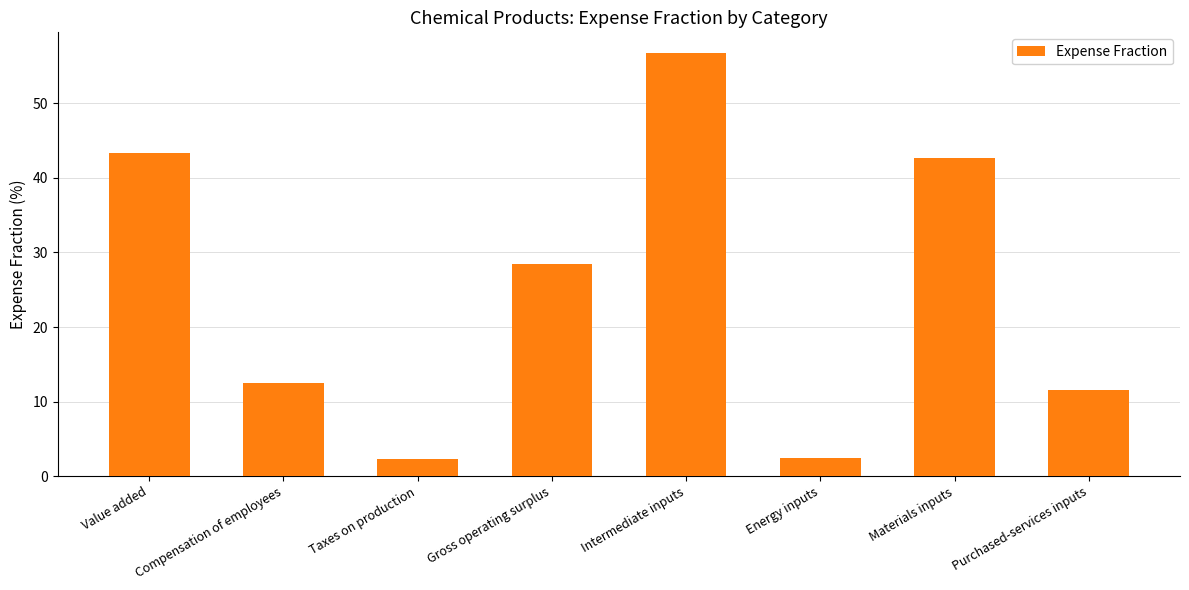

What is the difference between the maximum and second lowest values?

54.3